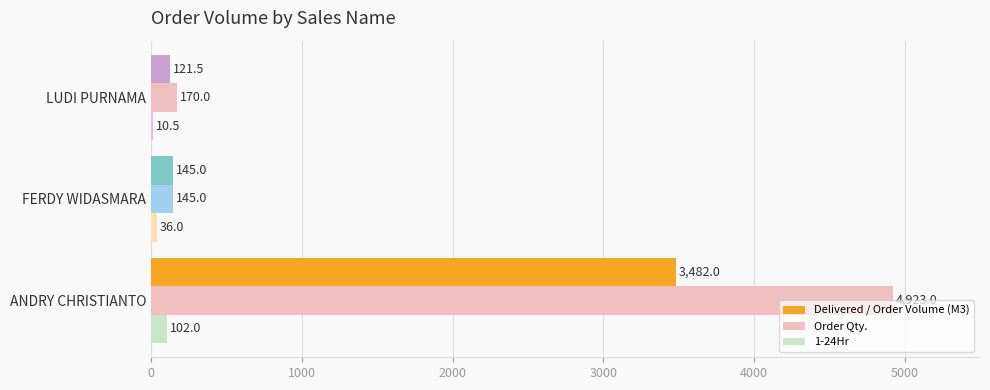

At which label does 1-24Hr reach its peak?

ANDRY CHRISTIANTO